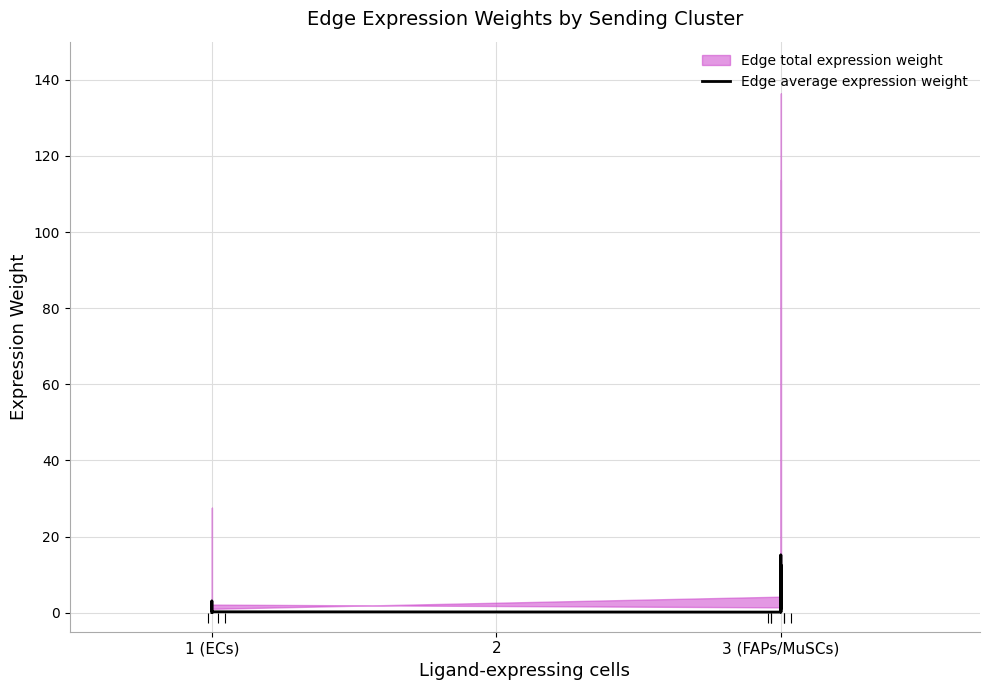

True or false: there are more than 0 points higher than both neighbors.

True